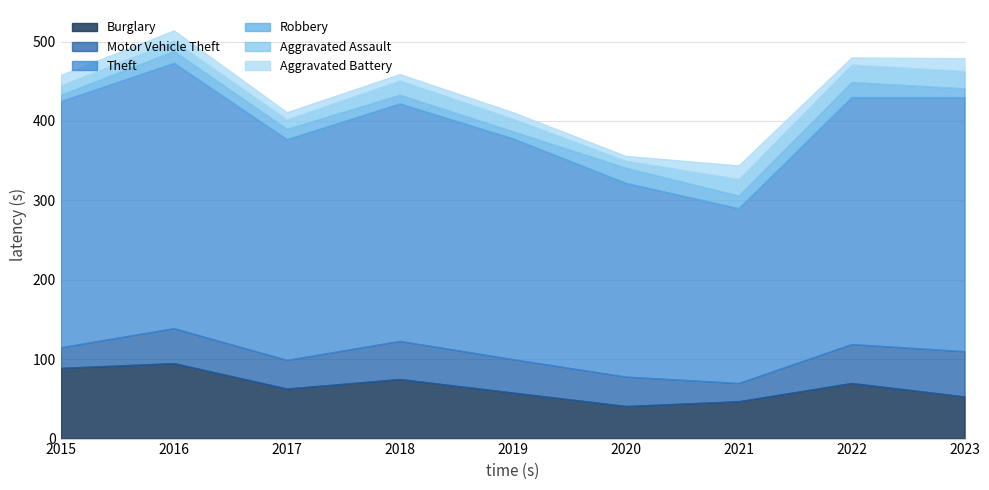

At which category does Robbery reach its first local peak?

2016